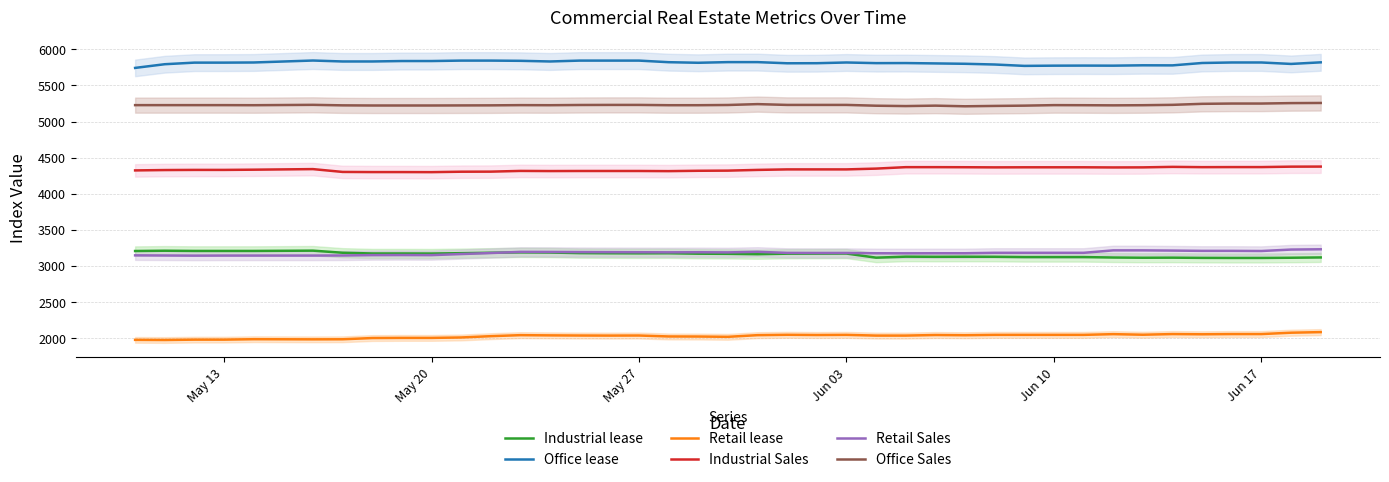

What is the average value of the Office Sales series?

5229